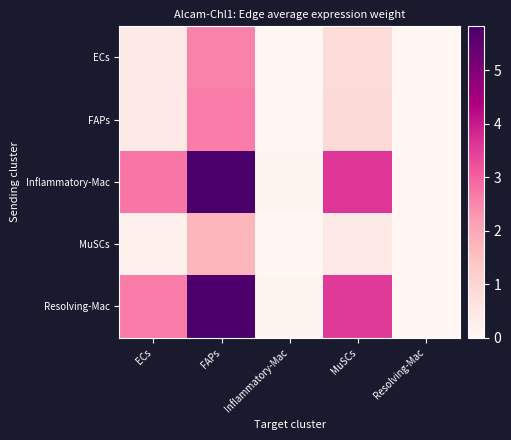

At how many categories does at least one series exceed 3?

2